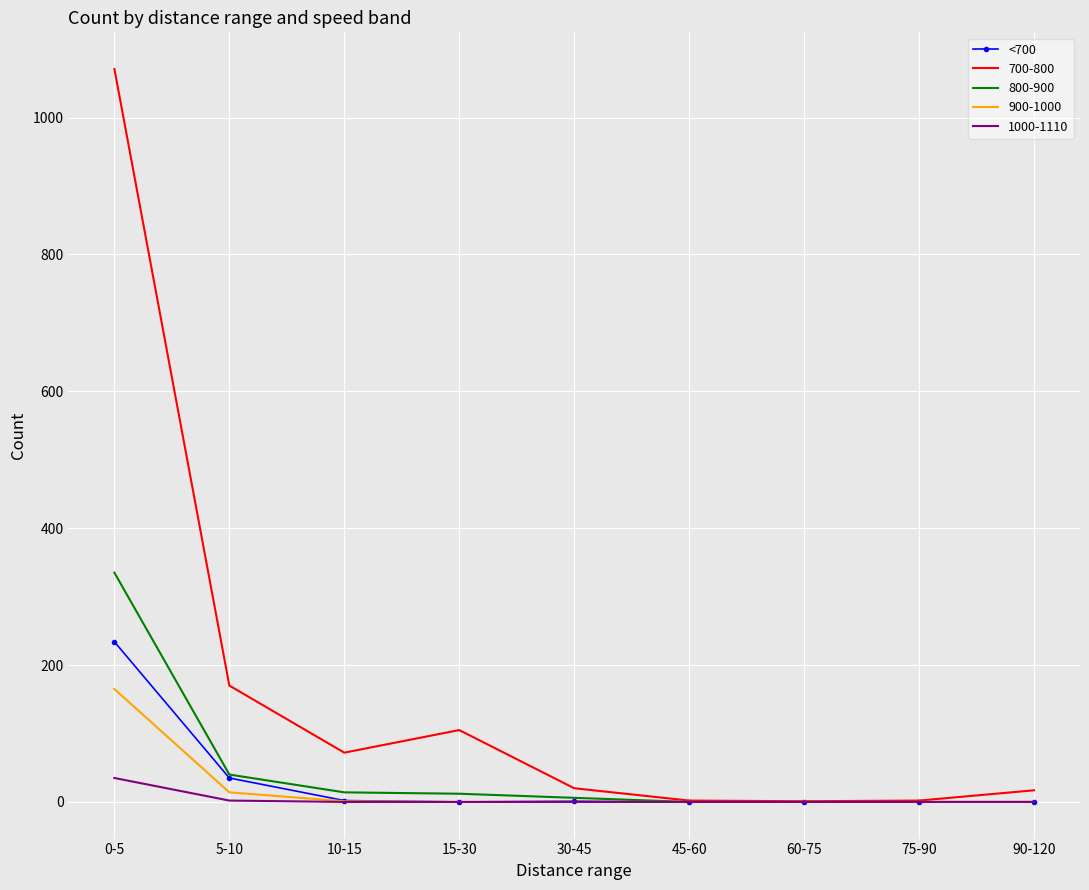

Where is <700 nearest to the value 117?

5-10